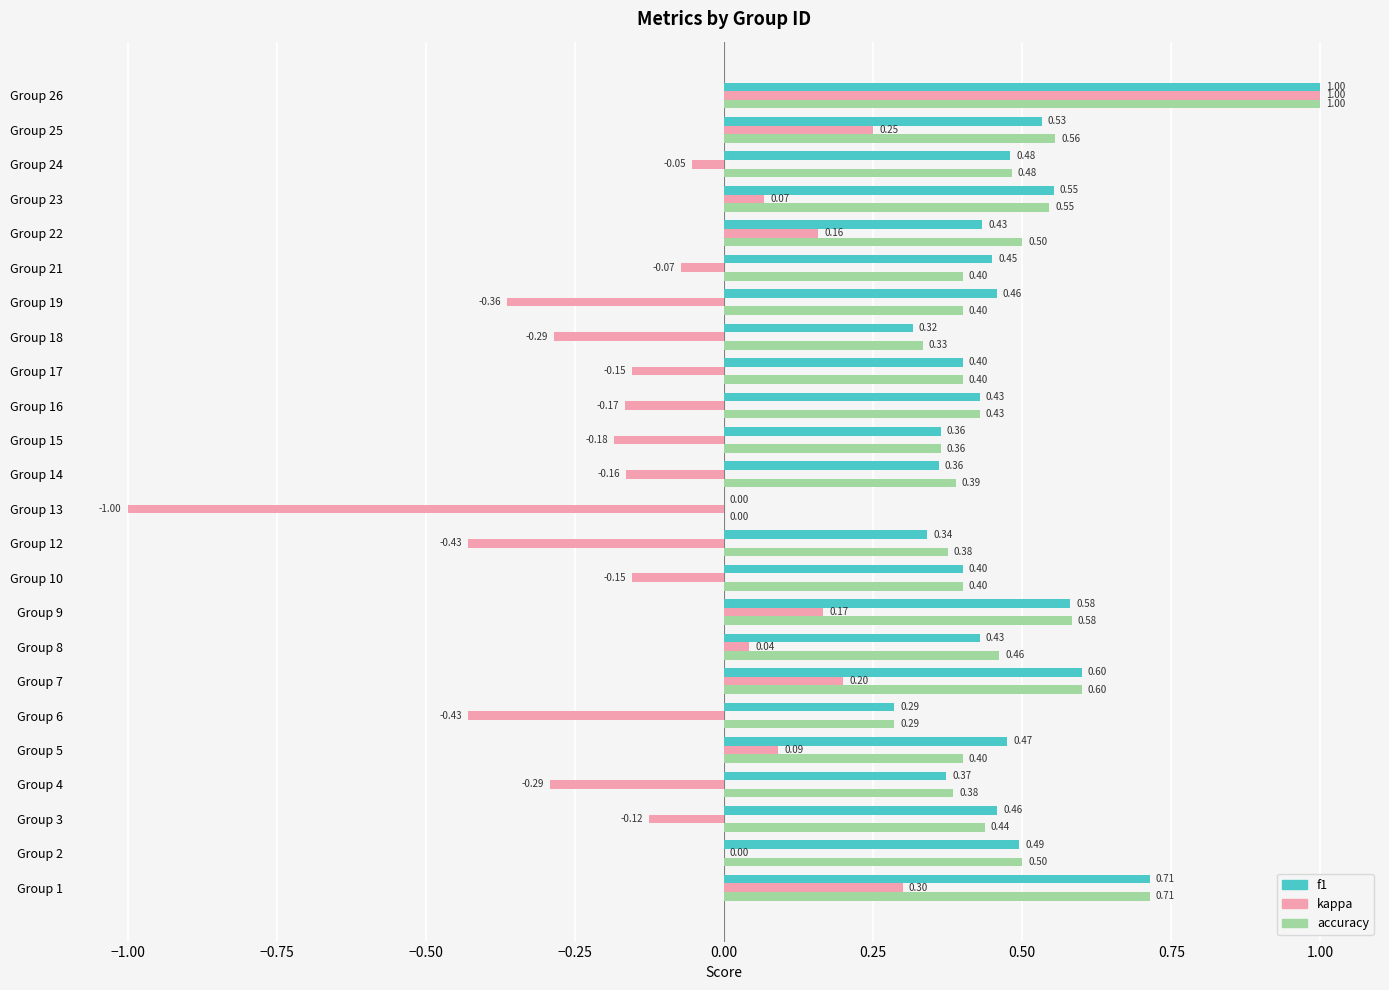

Which series has the largest total across all categories?

accuracy